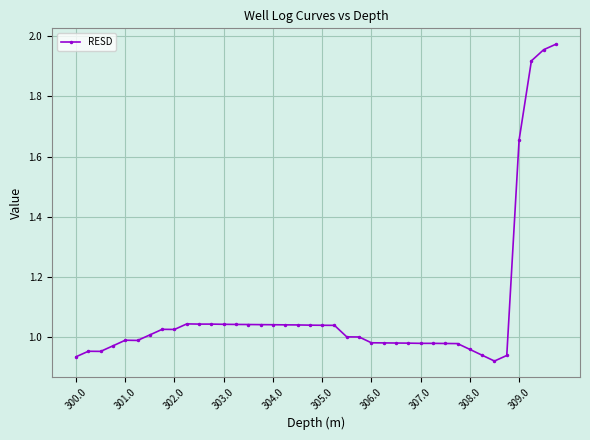

What is the difference between the maximum and minimum values?

1.1